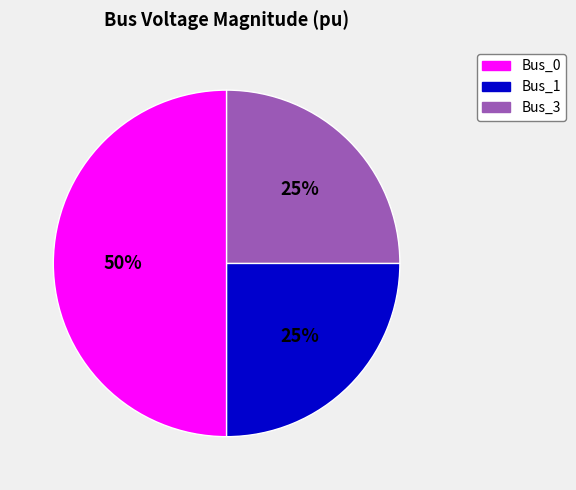

Does Bus_1 represent more than half of the total?

No